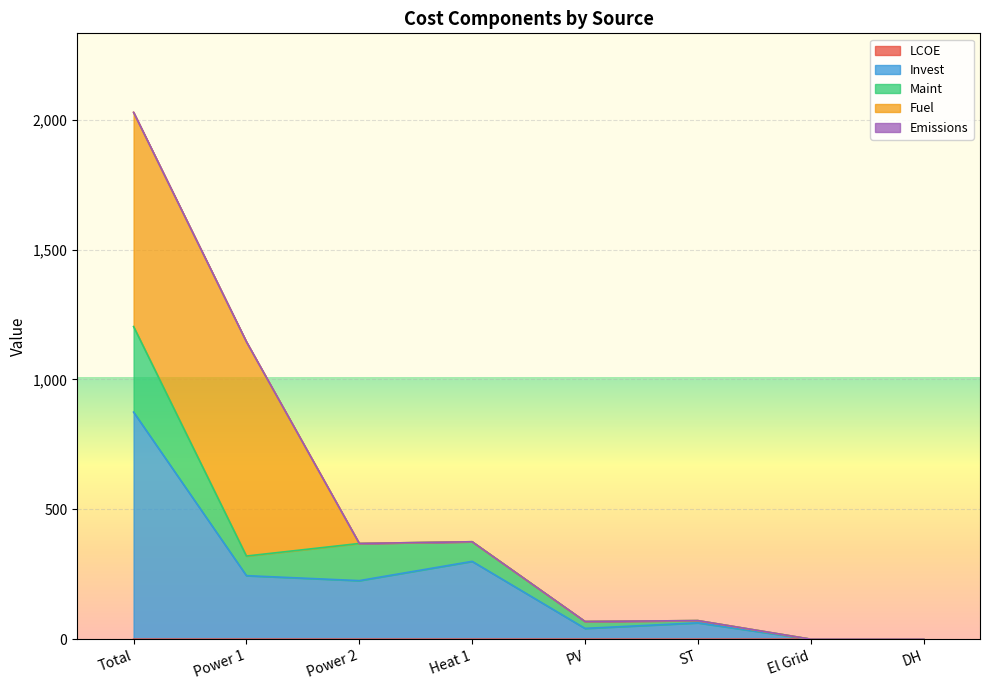

True or false: Invest and LCOE intersect in this chart.

False